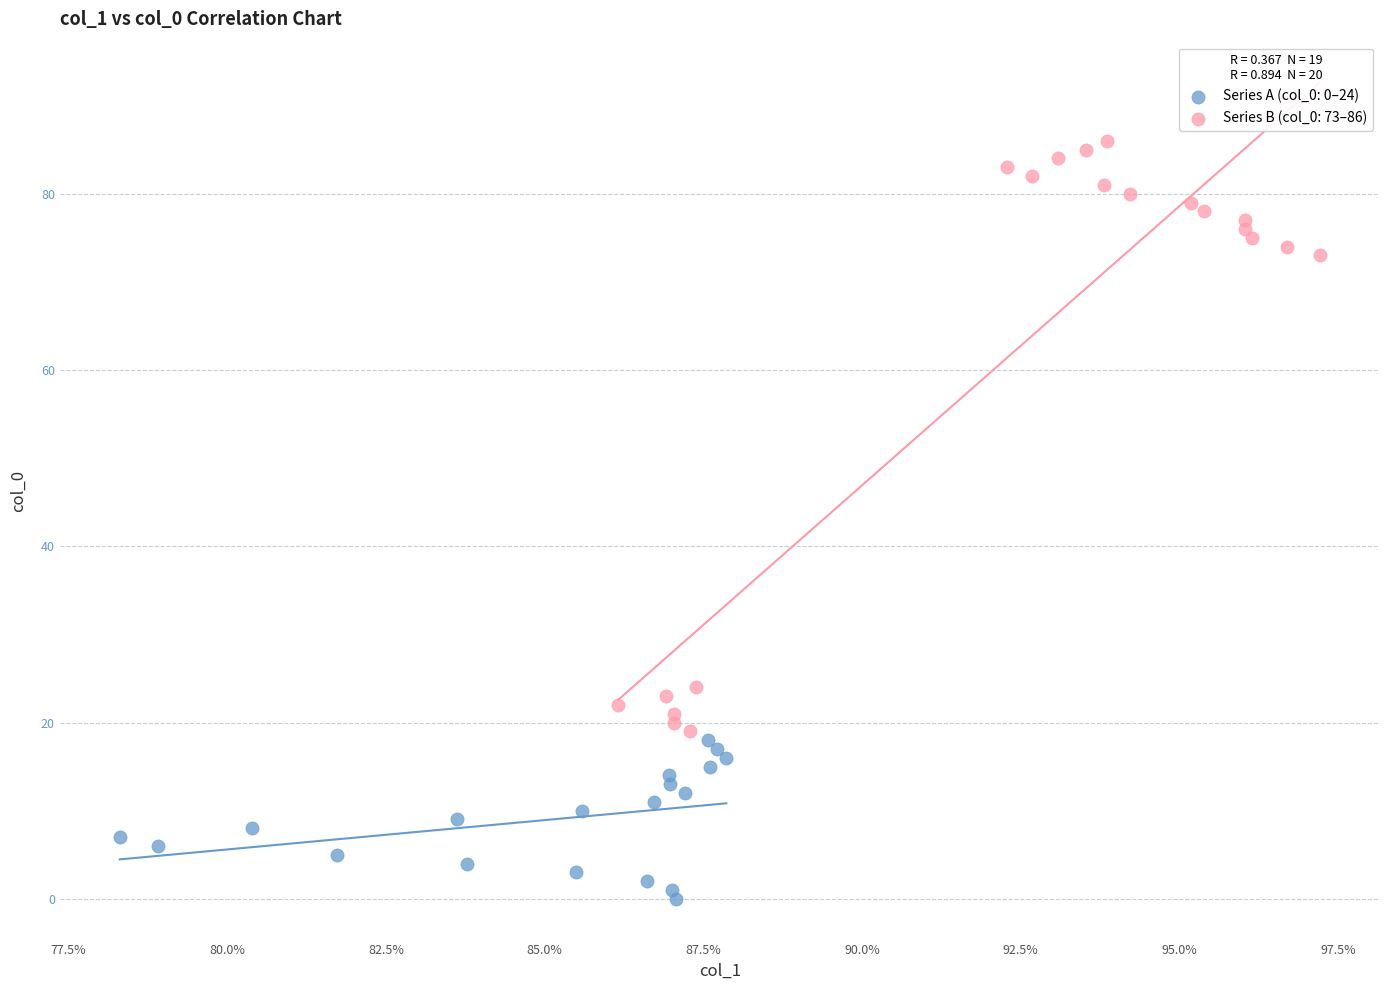

Which series contains the lowest Y value?

Series A (col_0: 0–24)